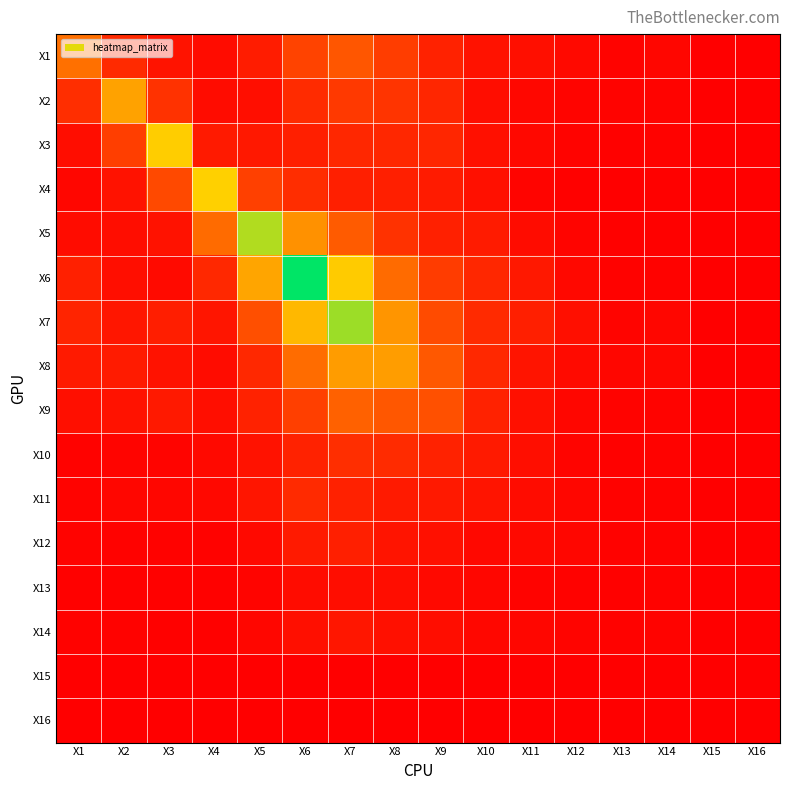

Which category has the highest value across all series?

X6